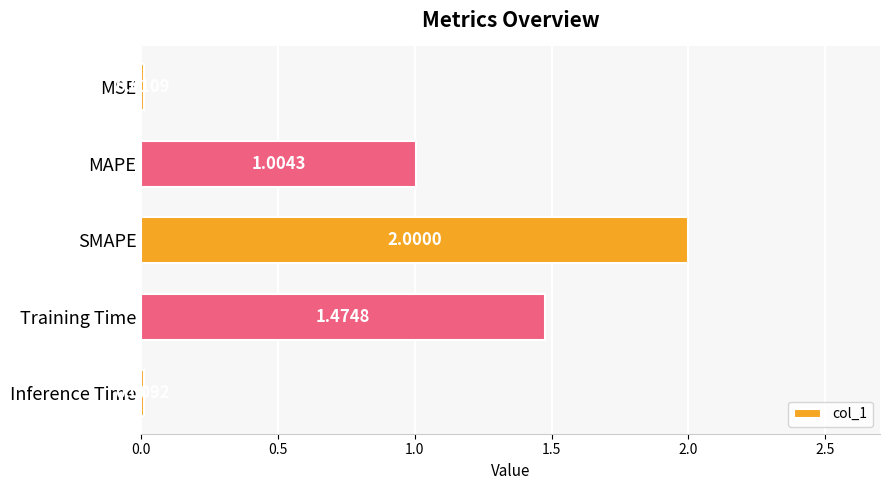

What is the sum of all values?

4.5